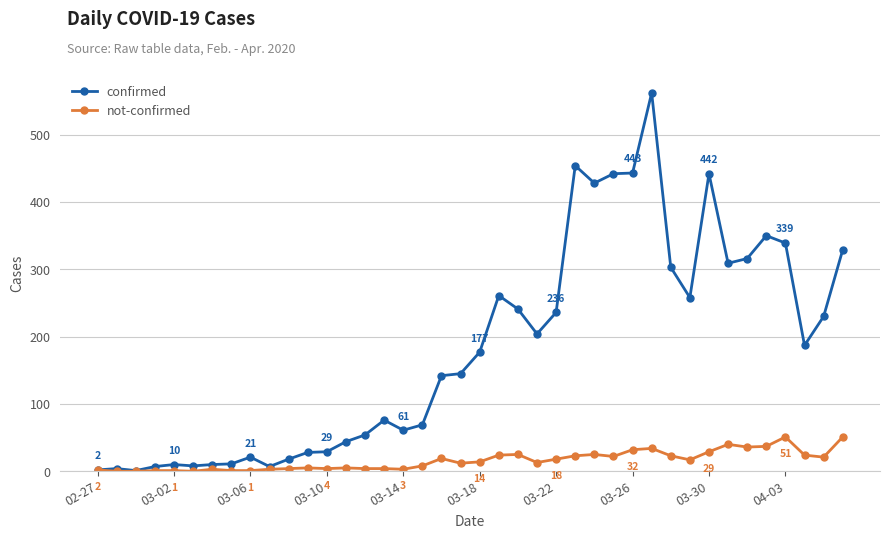

What is the greatest value displayed?

562